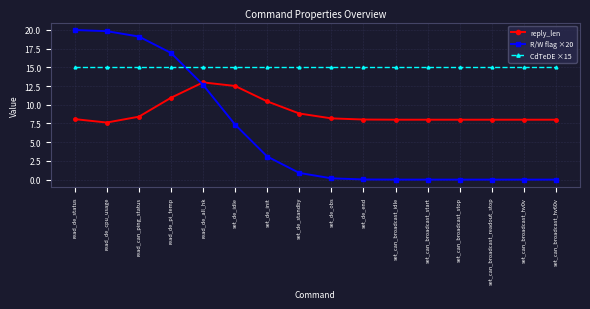

Where is the first local minimum for reply_len?

read_de_cpu_usage